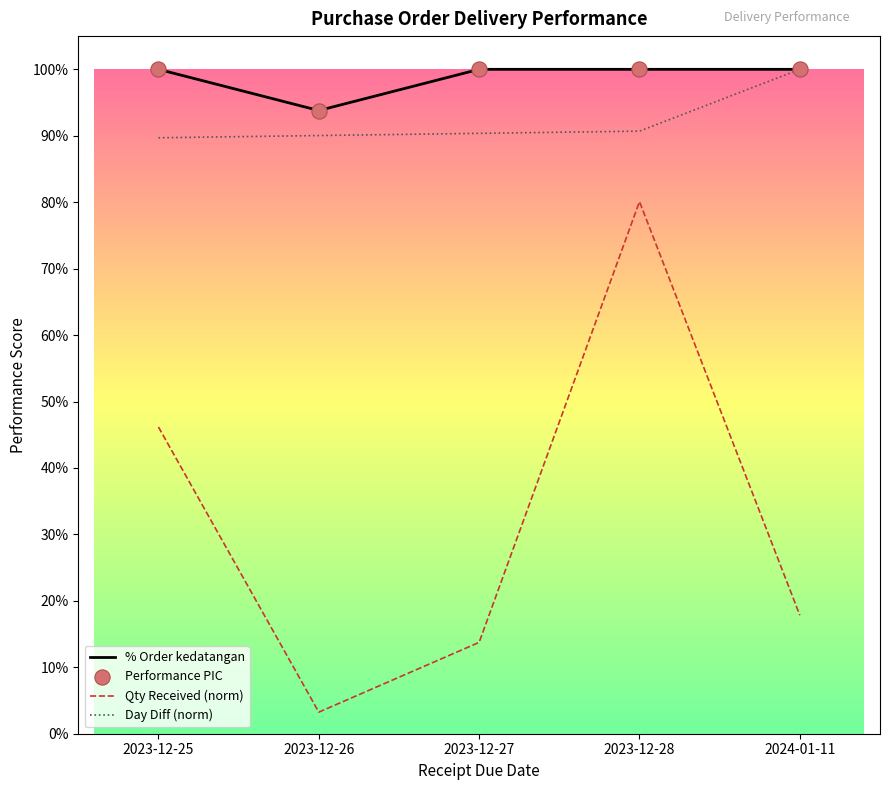

What is the total value across all series at 2023-12-26?

2.8